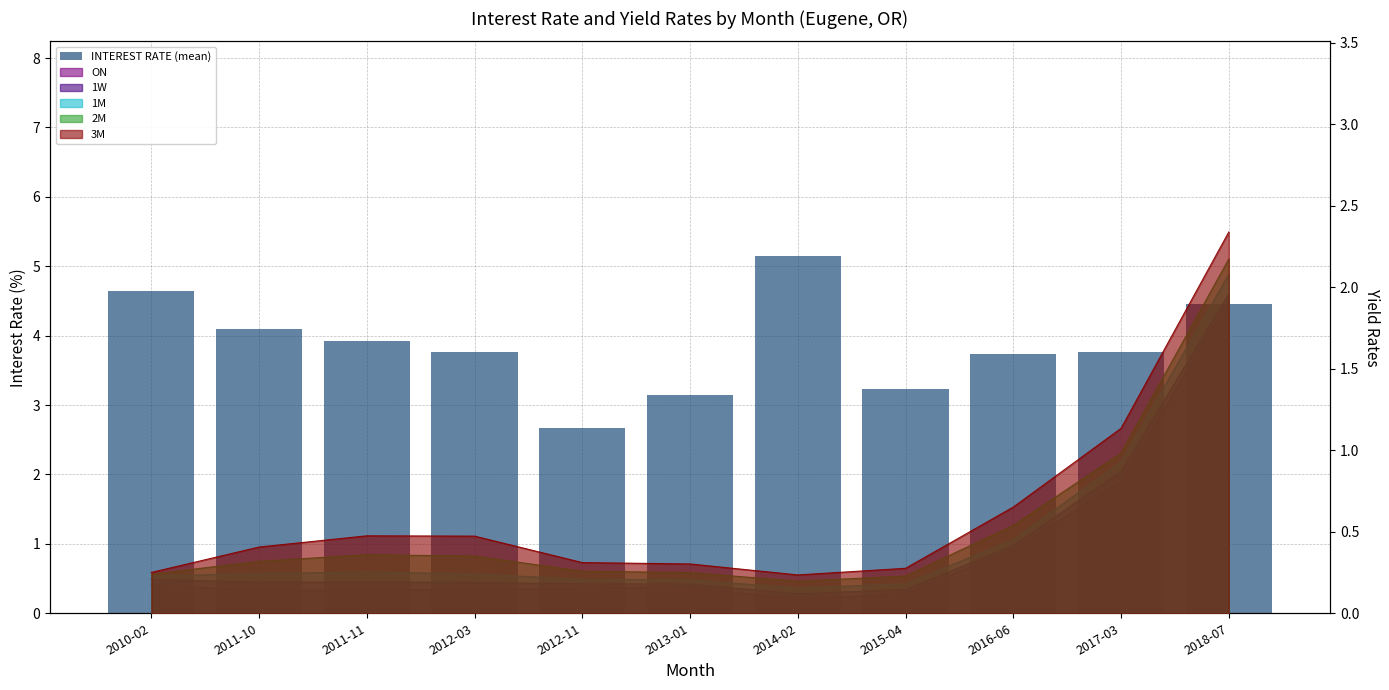

Count the number of categories in the chart.

11